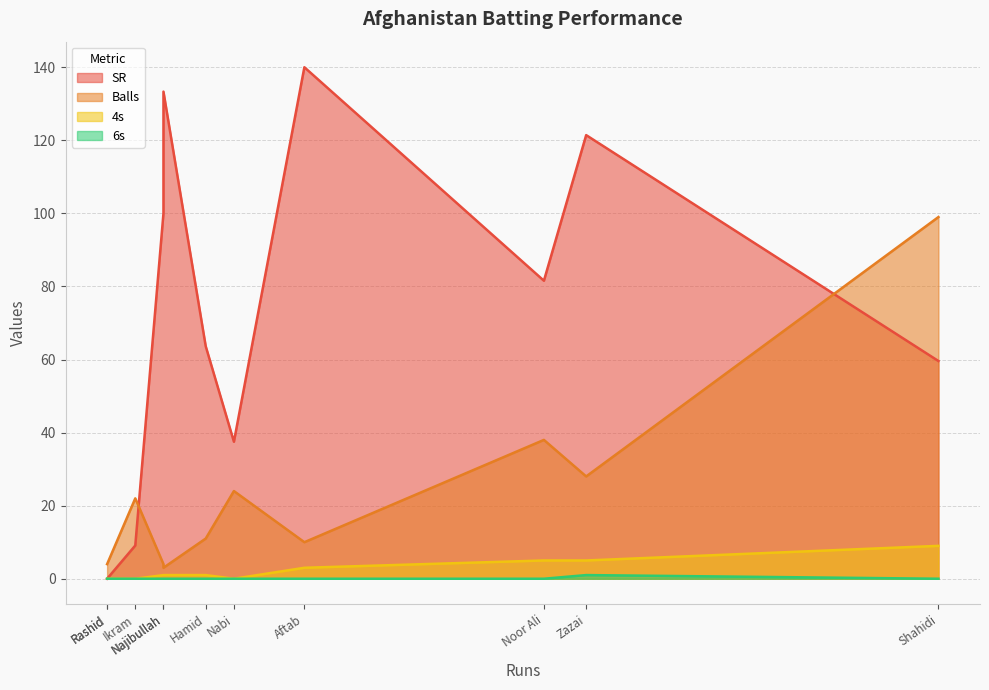

How many values in SR are above zero?

9